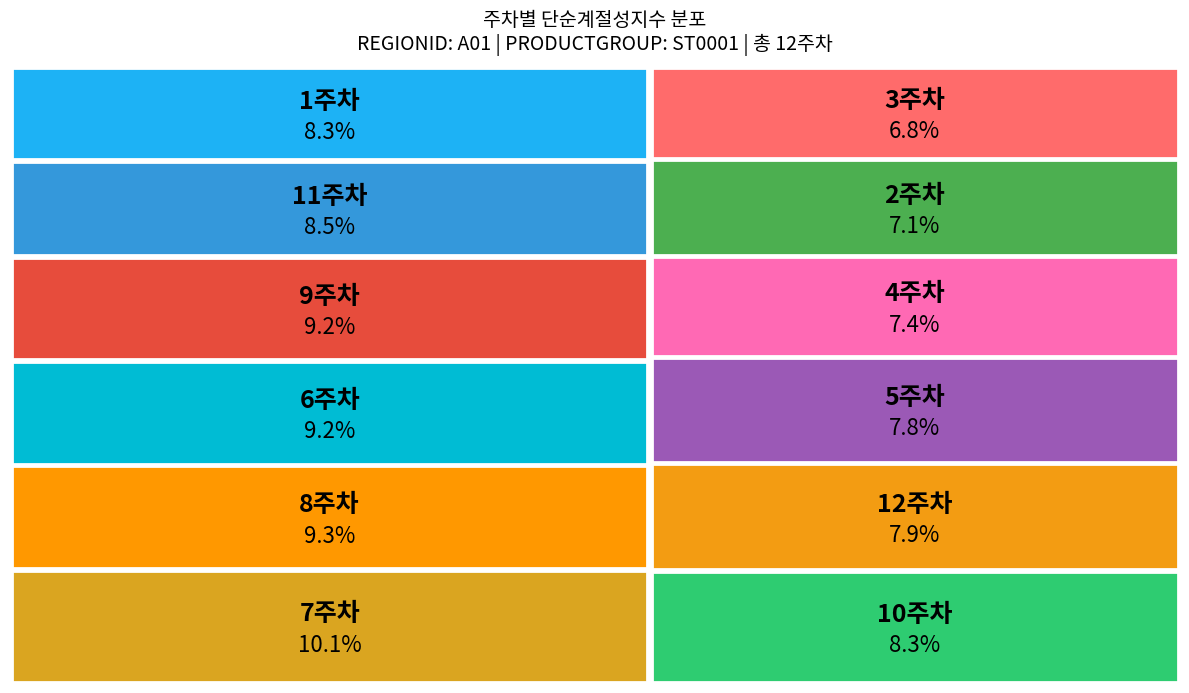

Count the number of slices in the pie.

12